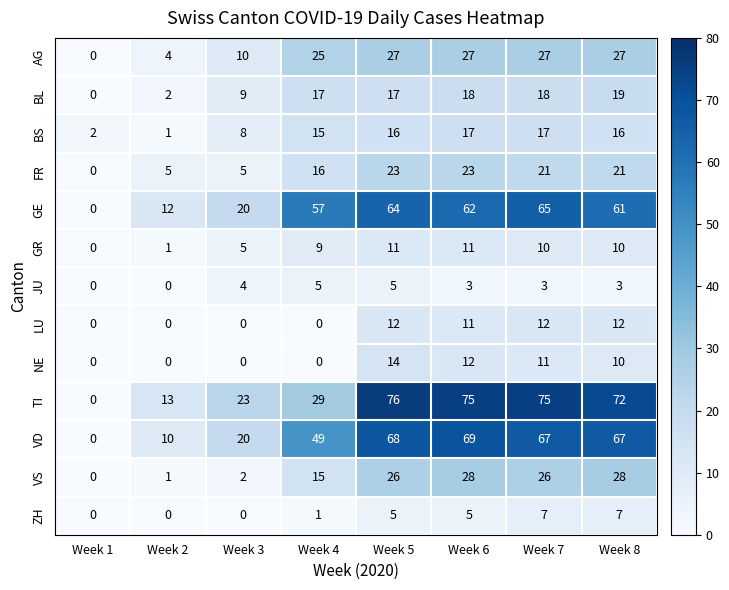

What is the sum of all VD values?

350